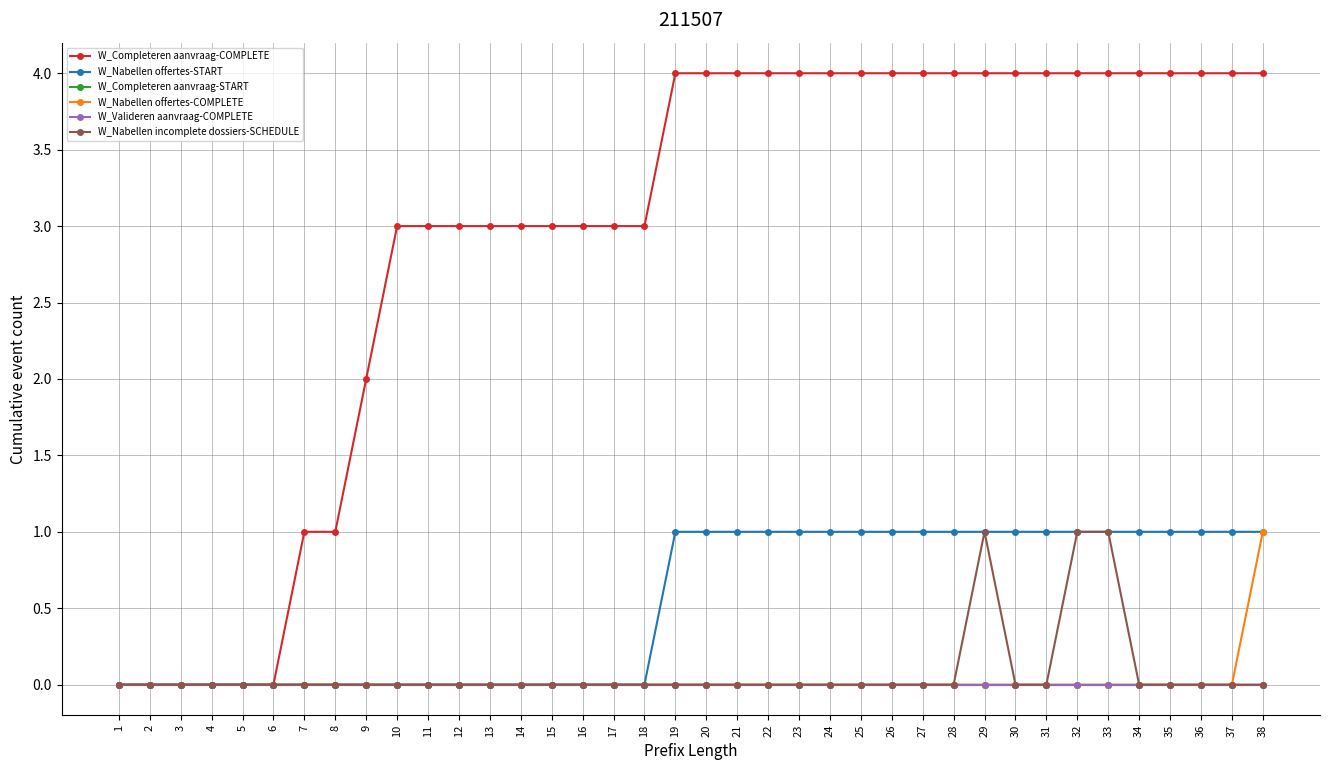

The value of W_Nabellen incomplete dossiers-SCHEDULE at 24 is 0. True or false?

True